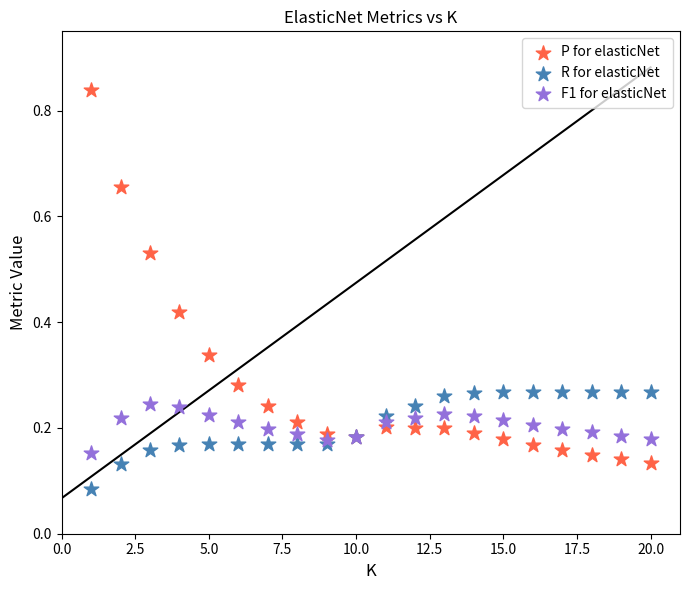

Which series has the largest Y range (max minus min)?

P for elasticNet